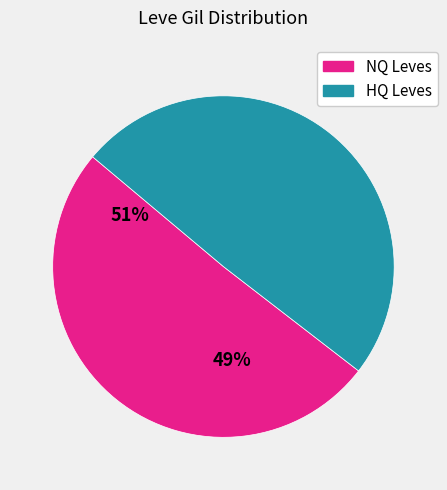

Is there a majority slice in this chart?

Yes